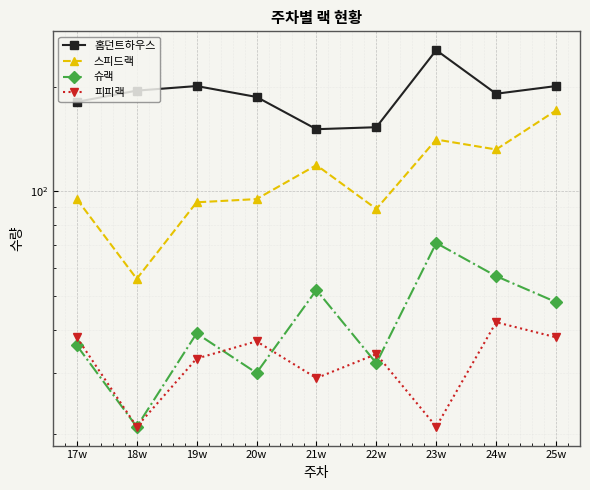

What is the label of the 7th point from the right?

19w